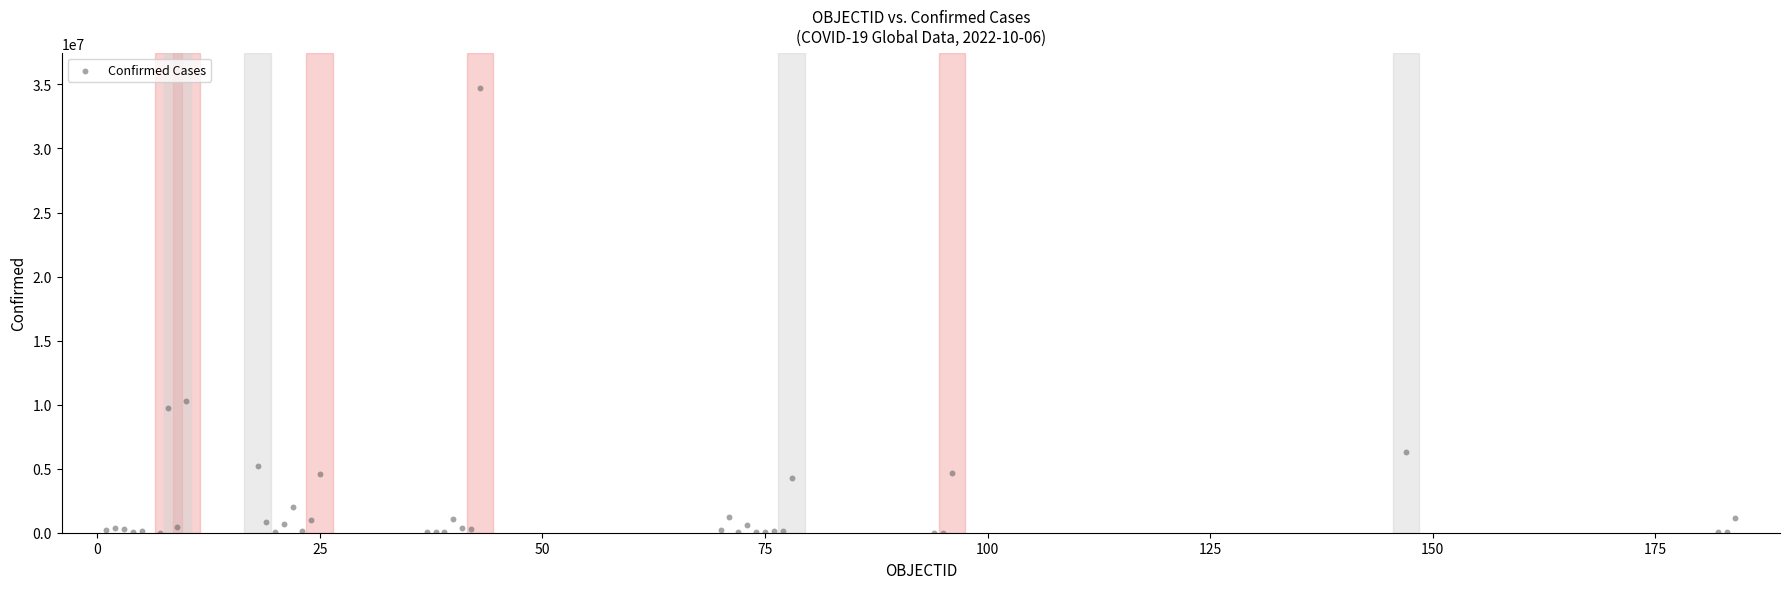

What Y value in the scatter plot is closest to 17353303?

10246170